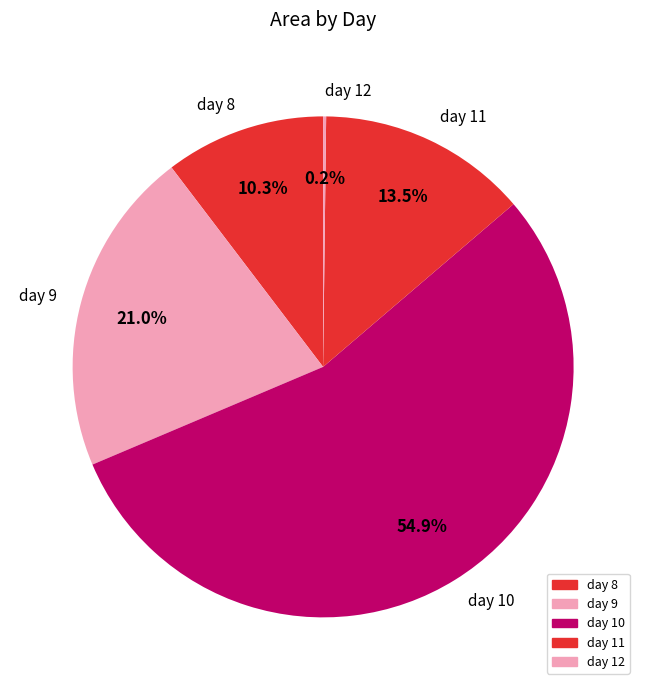

To the nearest percent, what is the average slice percentage?

20%